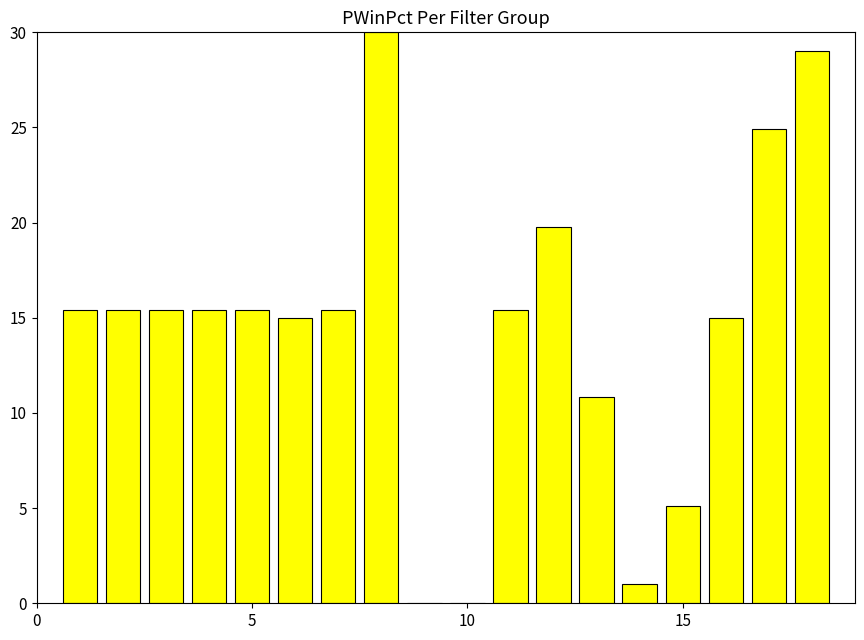

What is the maximum value shown in the chart?

30.0